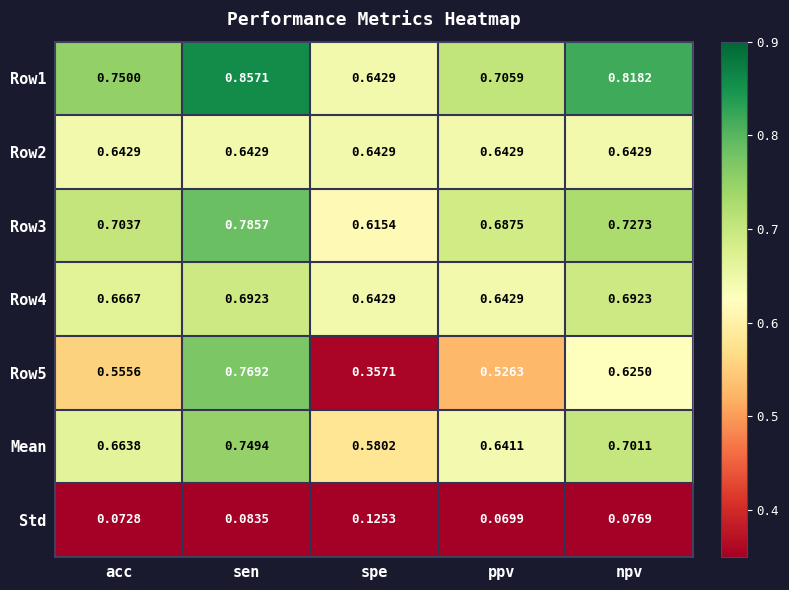

Which series has the widest spread of values?

Row5